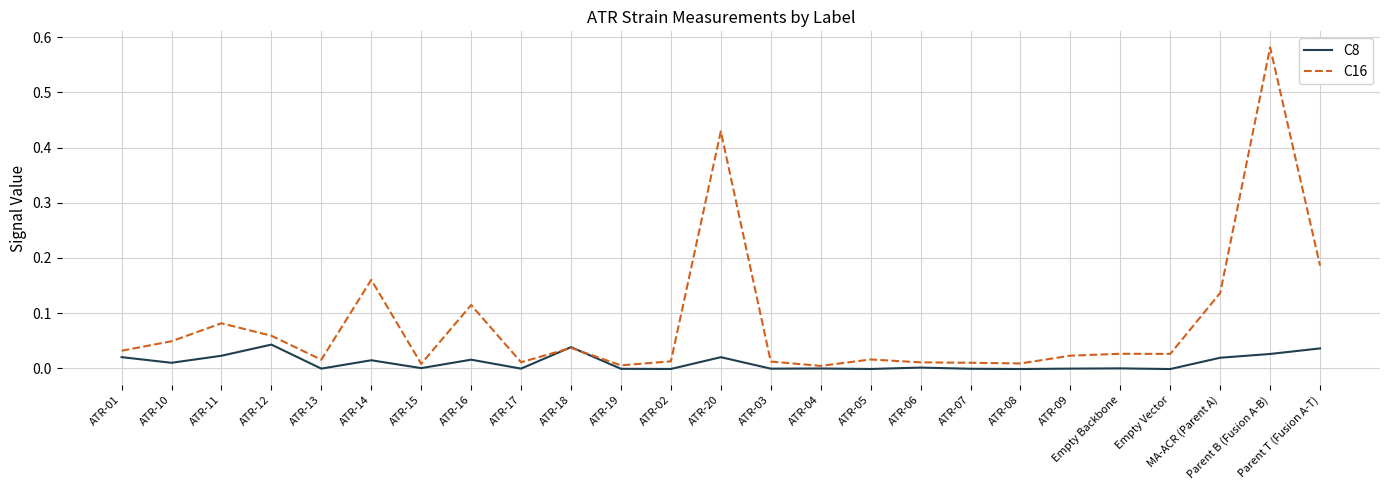

Which series has the largest range (max minus min)?

C16